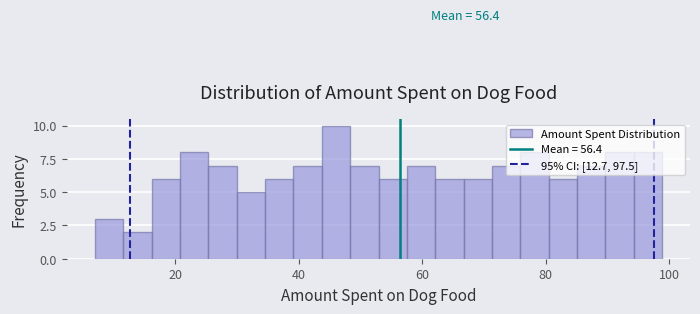

Read against the x-axis, roughly where is the centre of the tallest bar?

46